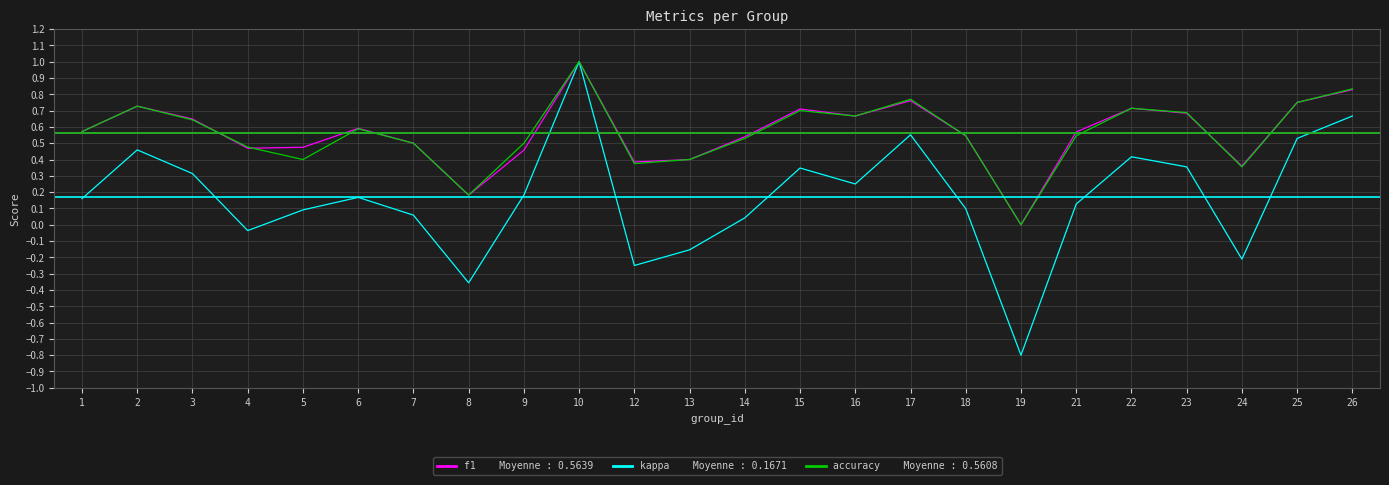

At which category does the chart reach its minimum across all series?

19